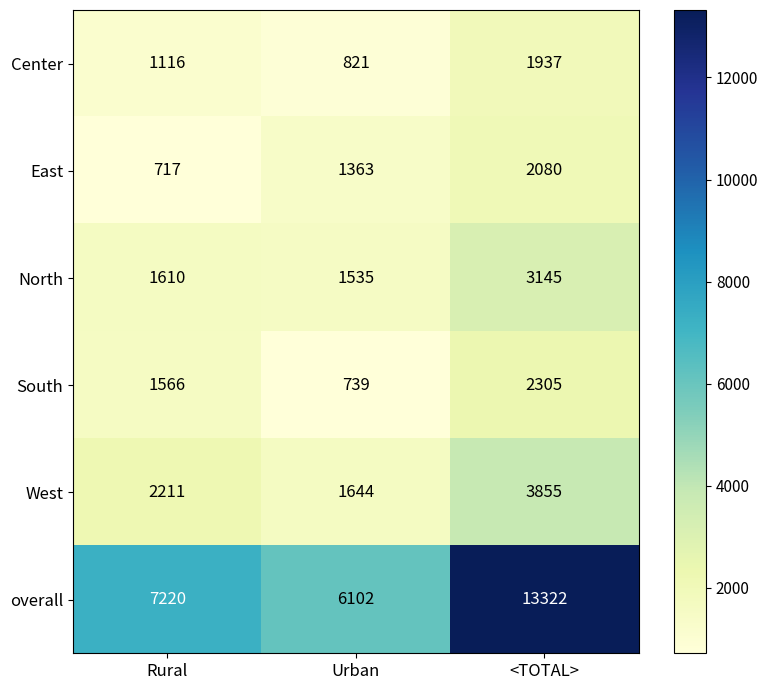

Count the overall values in the range 6102 to 13322.

3